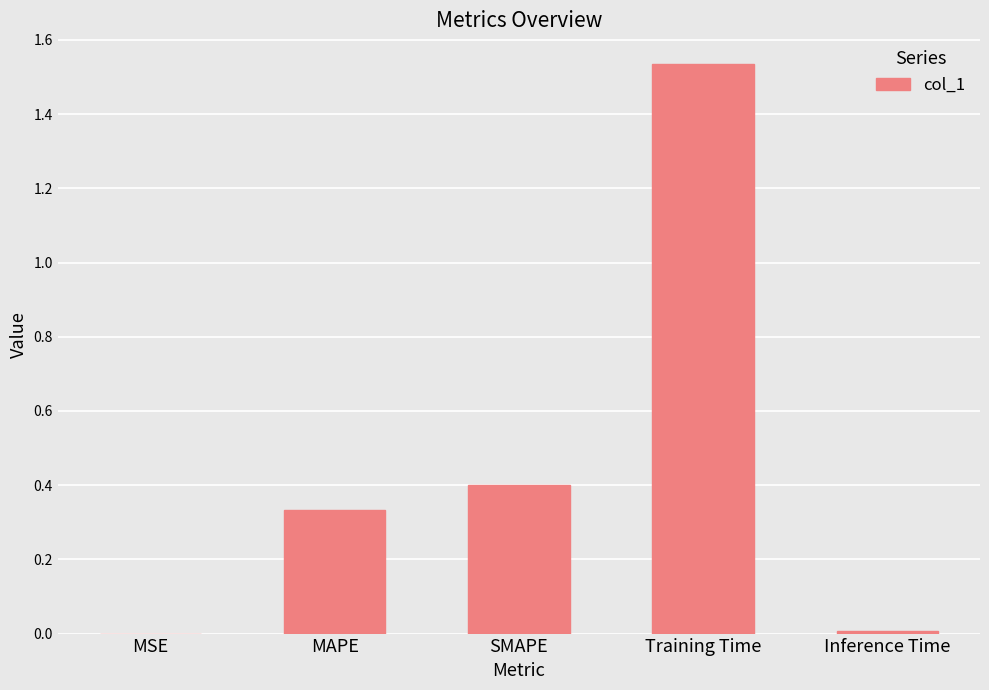

Which category has the highest value across all series?

Training Time